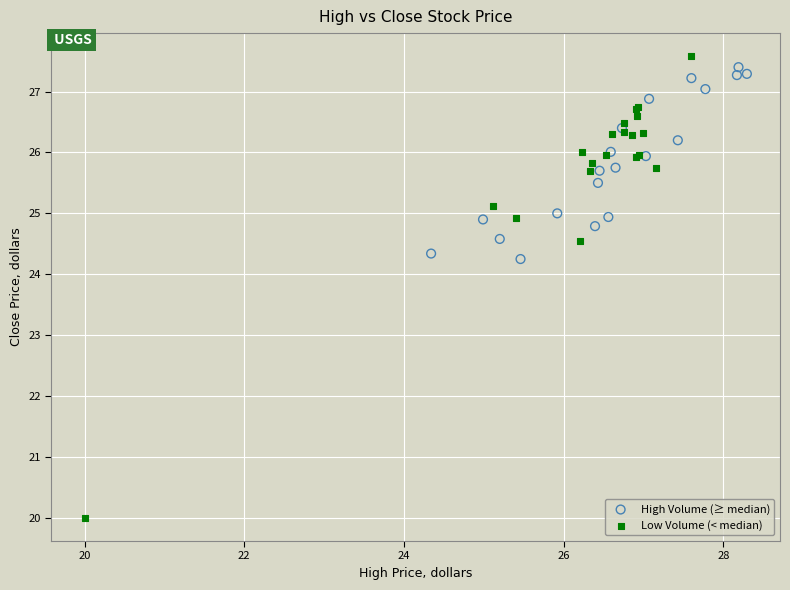

Which series has the largest Y range (max minus min)?

Low Volume (< median)